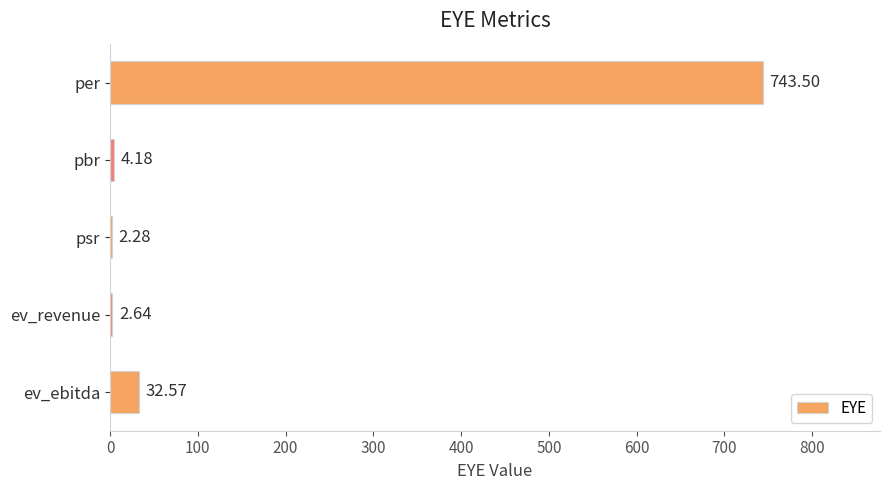

At which category does the chart reach its peak across all series?

per